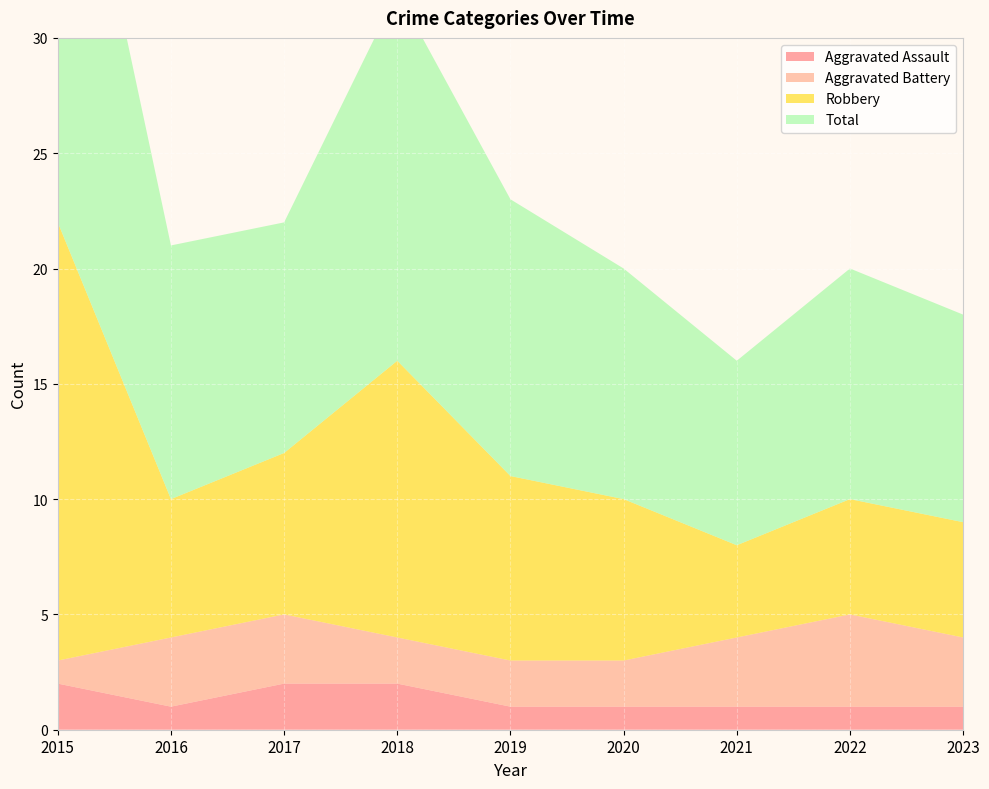

Reading left to right, extract all data points from this chart.

Aggravated Assault: 2	1	2	2	1	1	1	1	1
Aggravated Battery: 1	3	3	2	2	2	3	4	3
Robbery: 19	6	7	12	8	7	4	5	5
Total: 22	11	10	16	12	10	8	10	9